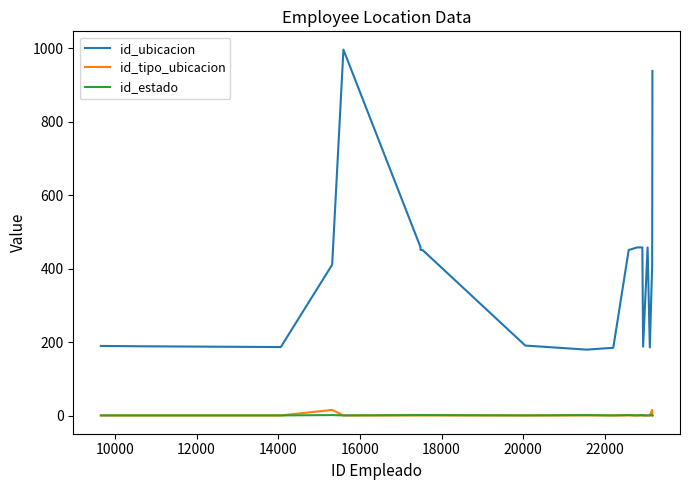

Which series has the widest spread of values?

id_ubicacion